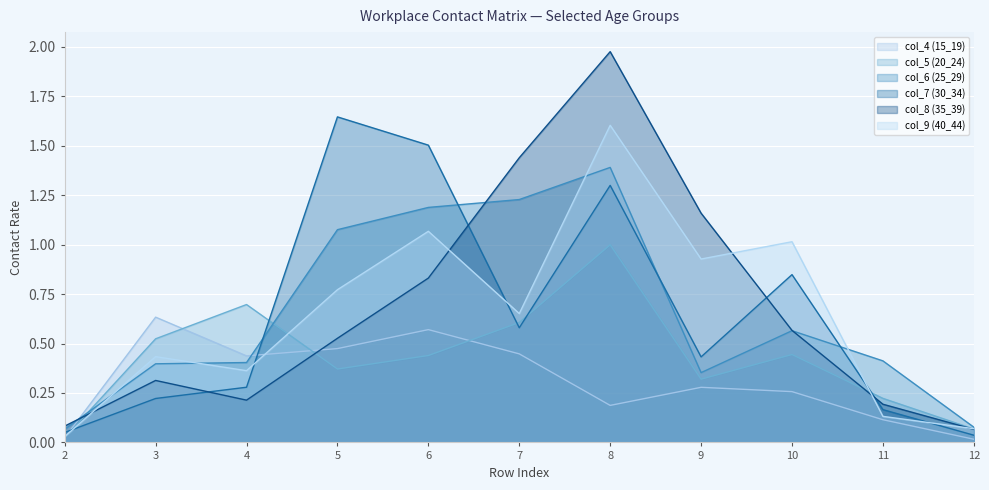

What is the difference between the col_5 (20_24) values at 5 and 7?

0.2